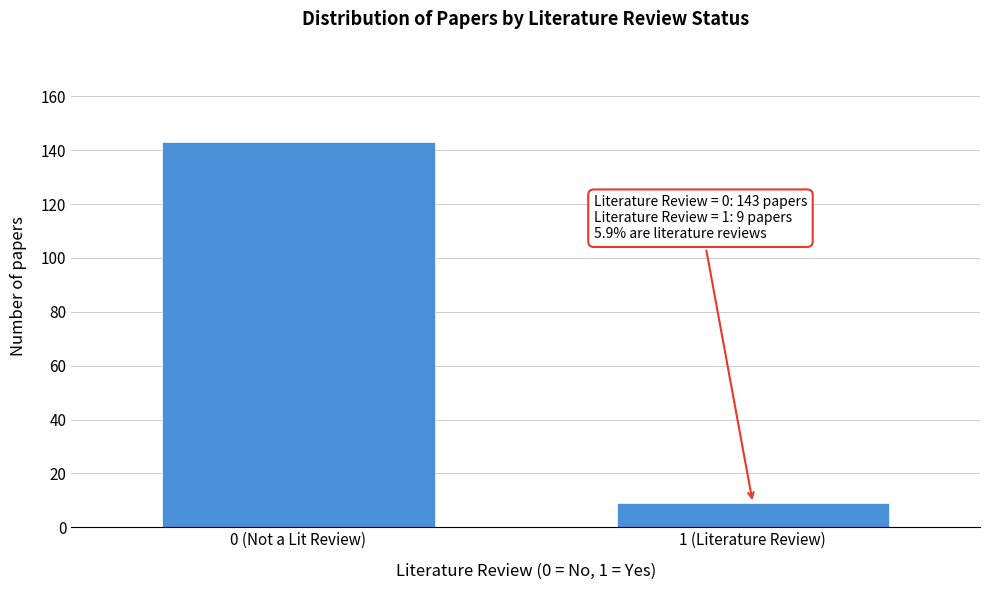

Reading left to right, transcribe all the data shown in this chart.

0 (Not a Lit Review)=143	1 (Literature Review)=9